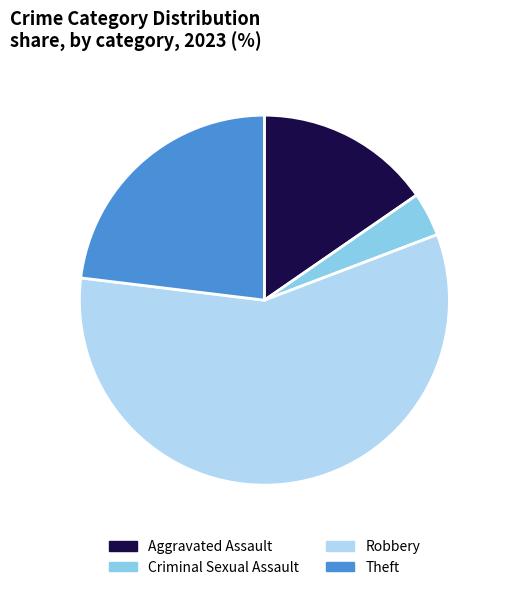

Approximately how many times larger is the value at Theft compared to Robbery?

0.4